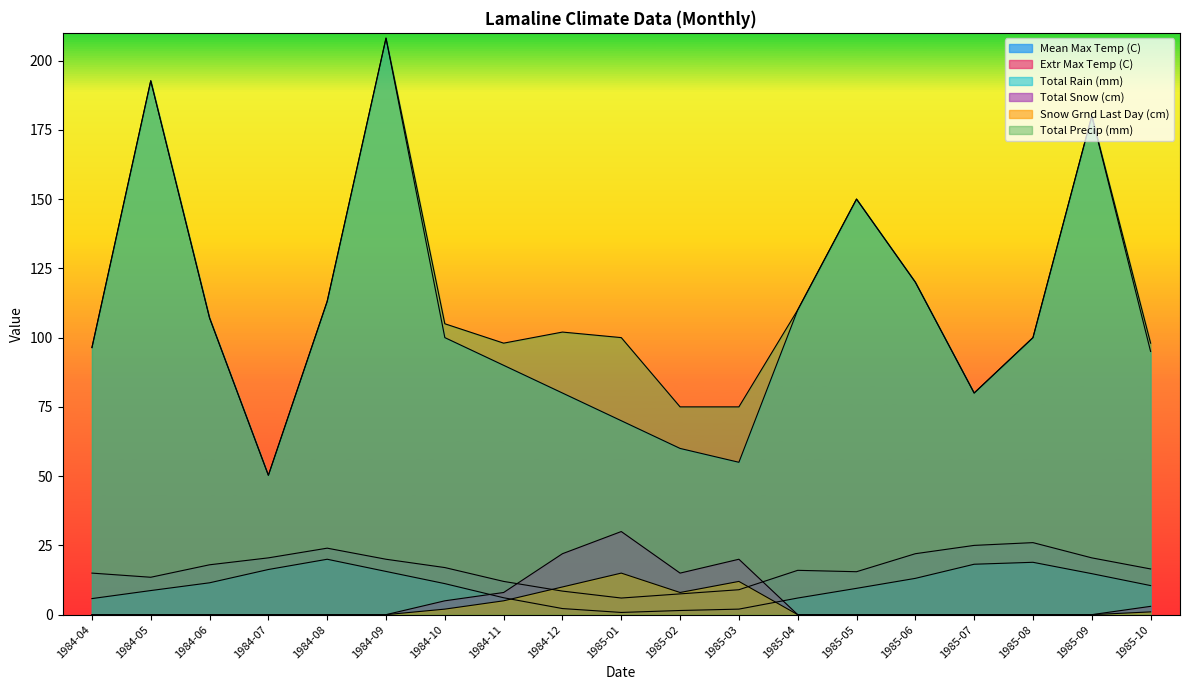

How many lines are shown in the chart?

6